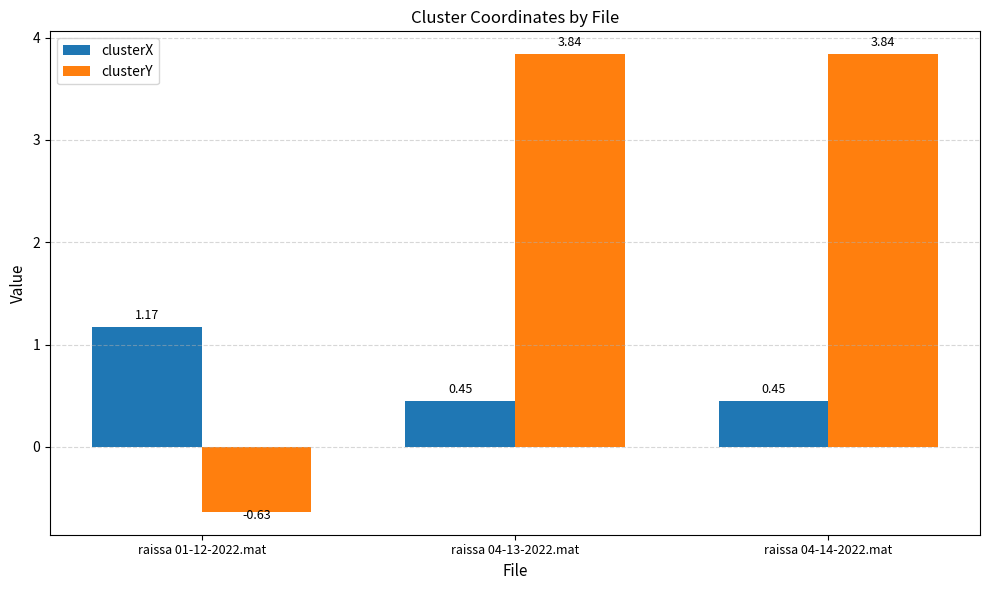

At how many categories does at least one series exceed 2?

2